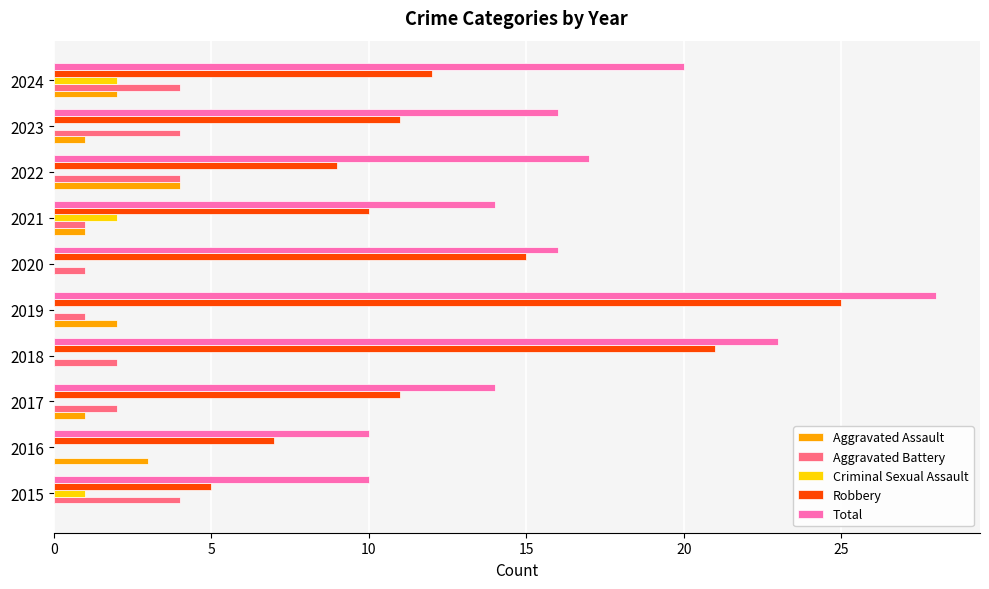

Between 2018 and 2024, which series saw the biggest shift?

Robbery